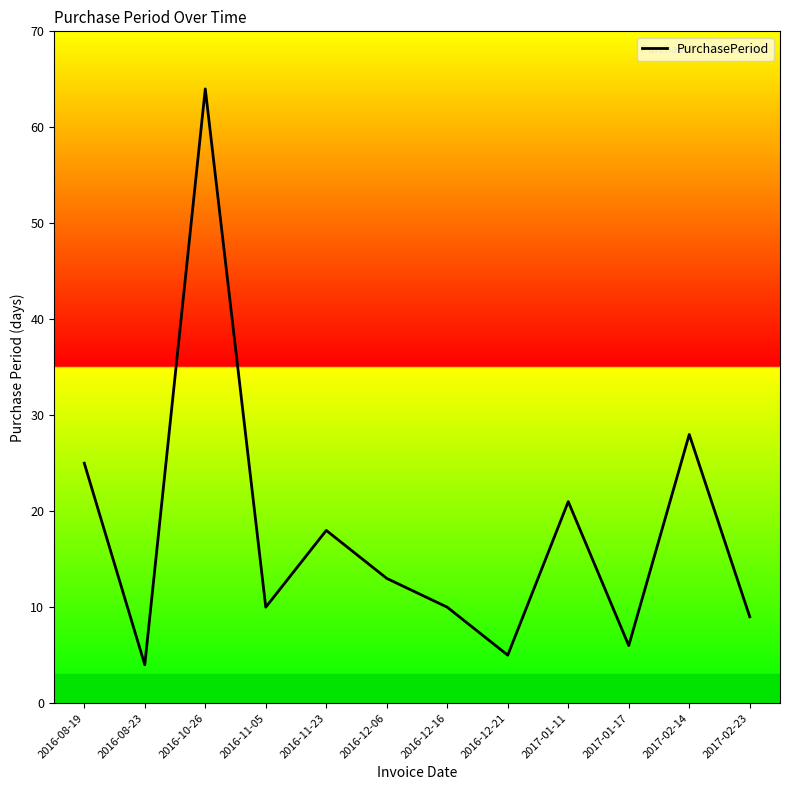

What is the minimum value shown in the chart?

4